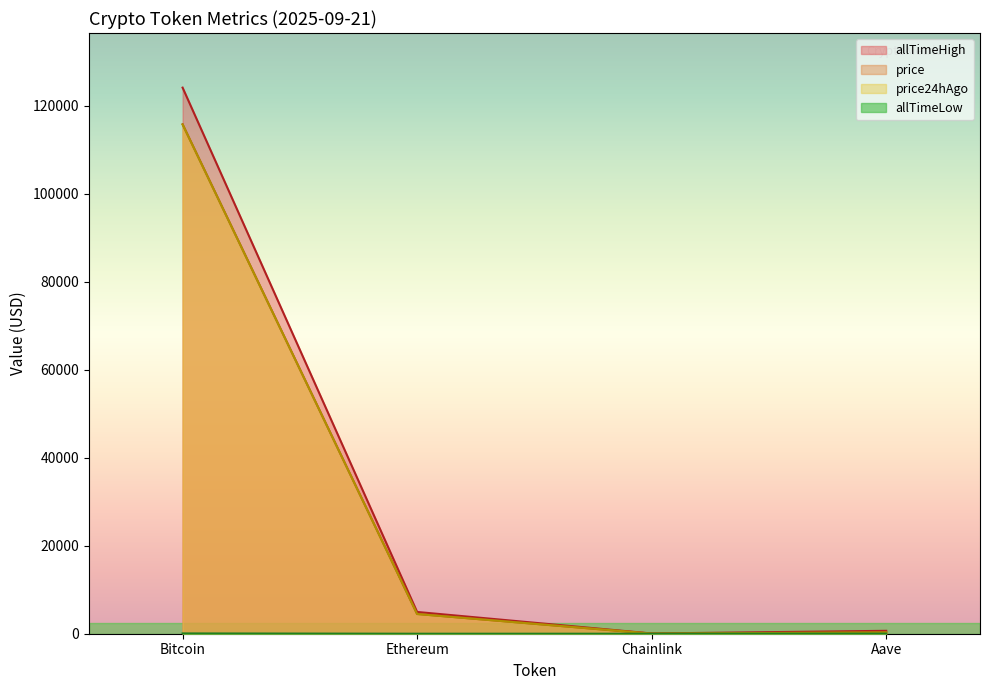

What is the label of the 2nd point from the right?

Chainlink